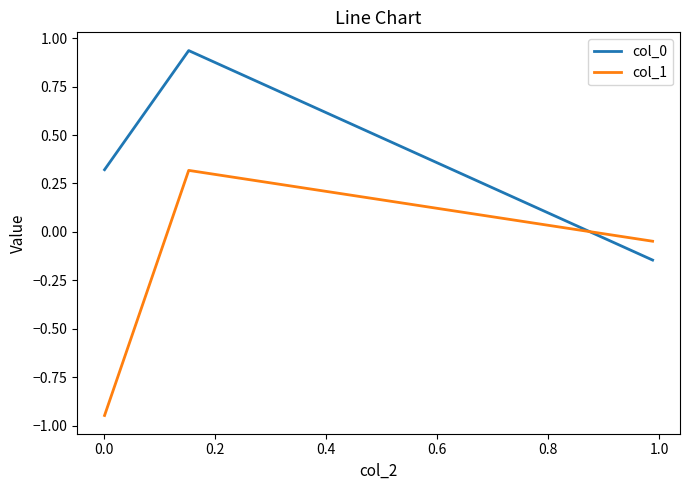

Which series has the widest spread of values?

col_1